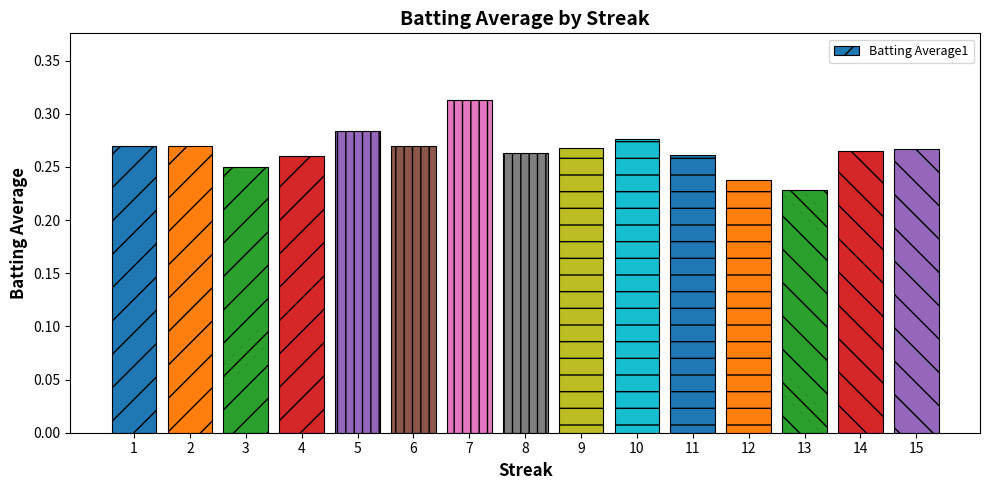

At which label is the value closest to 0?

13